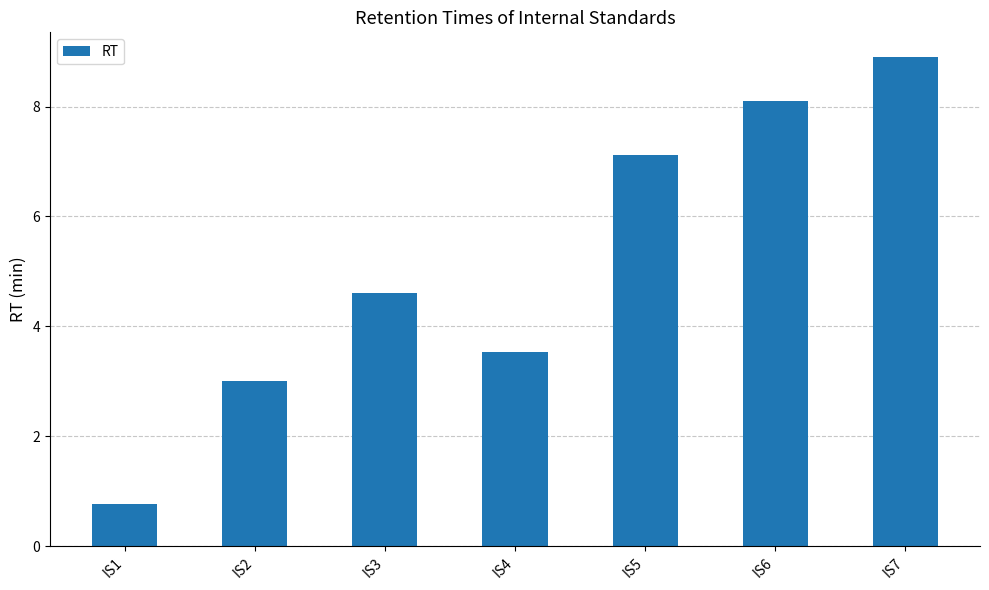

Where does the data first go above 4?

IS3